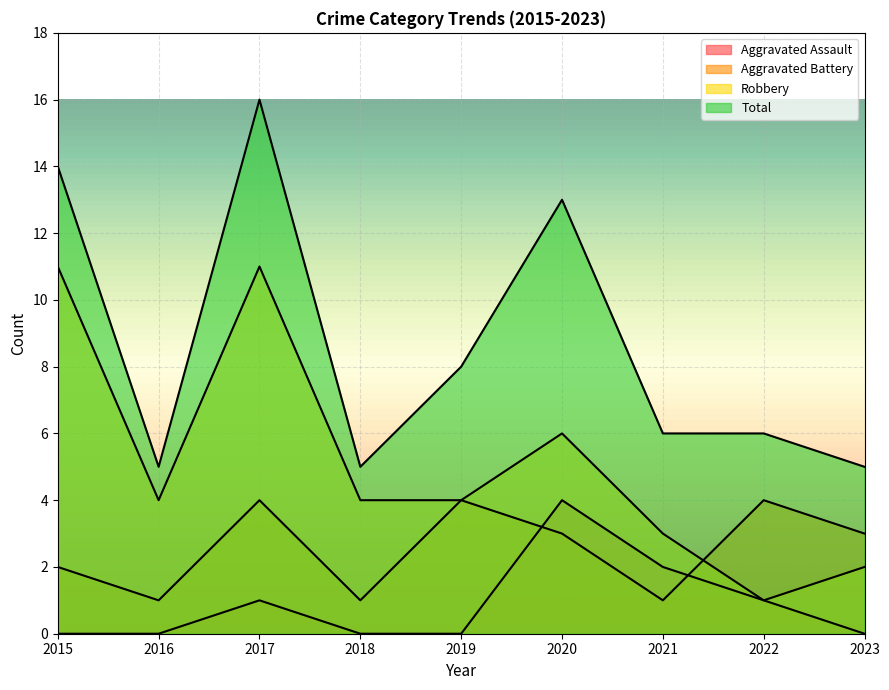

What is the difference between the second highest and second lowest values in the Robbery series?

9